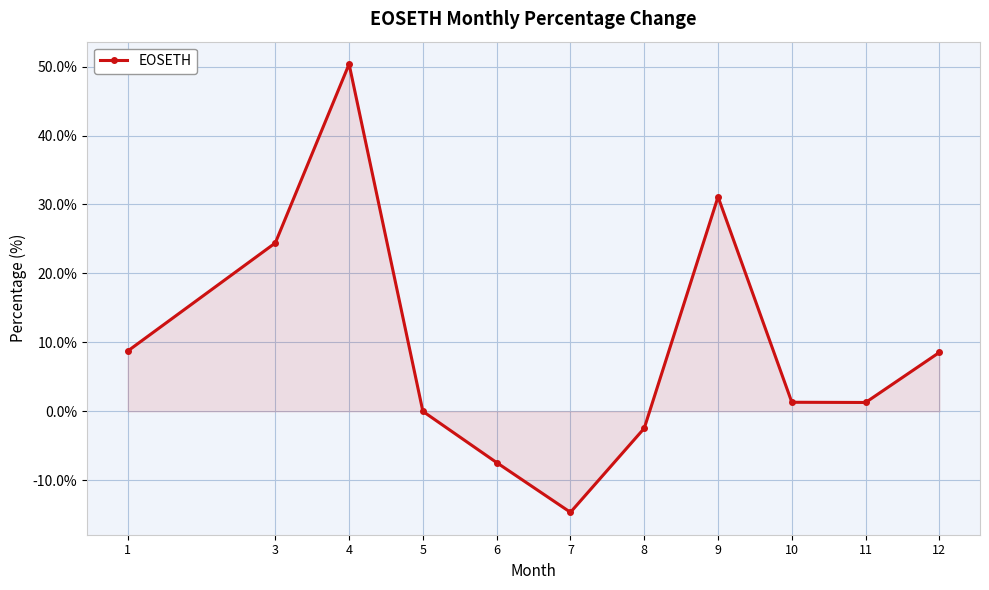

What is the difference between the maximum and minimum values?

65.0